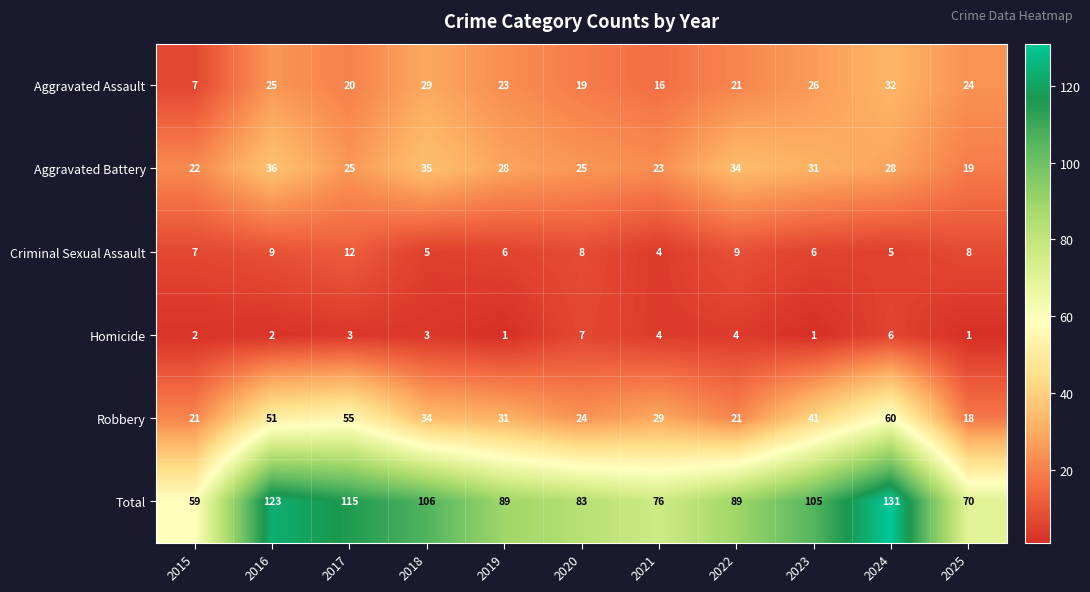

What is the difference between the highest and lowest values at 2022?

85